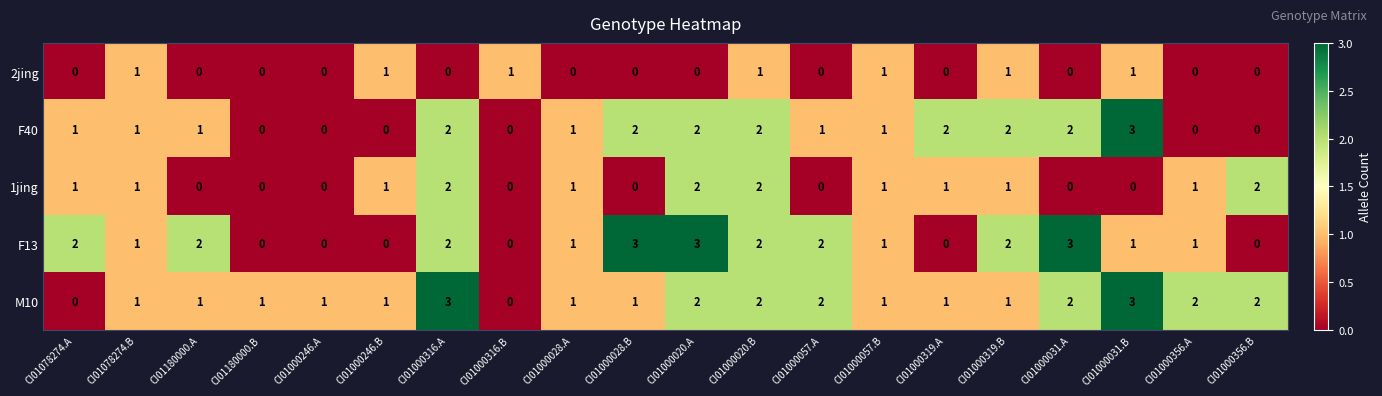

How many data points in F13 are less than 1?

6